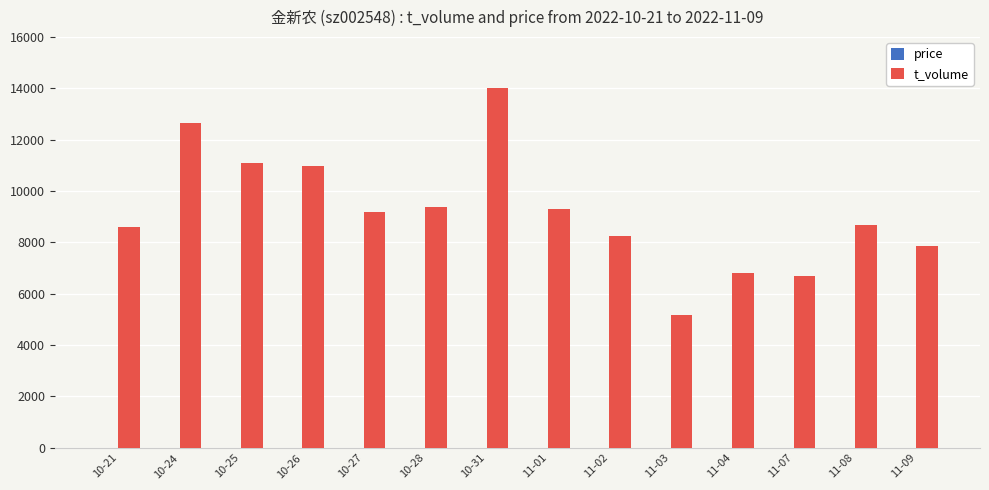

The value of t_volume at 10-26 is 16057.9. True or false?

False